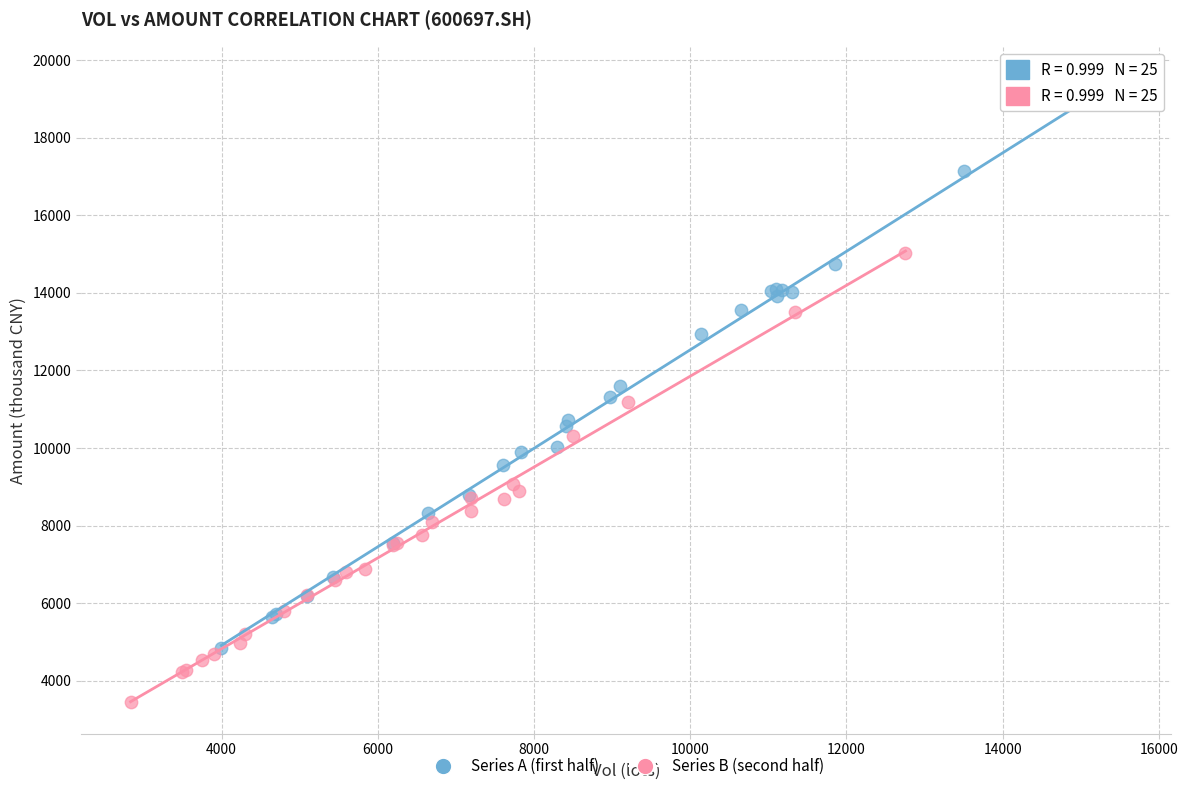

Which series has the largest Y range (max minus min)?

Series A (first half)